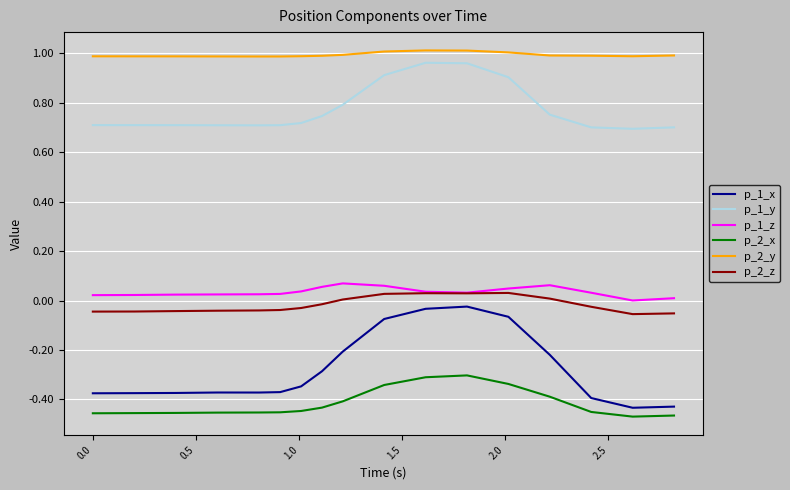

Which series has the widest spread of values?

p_1_x